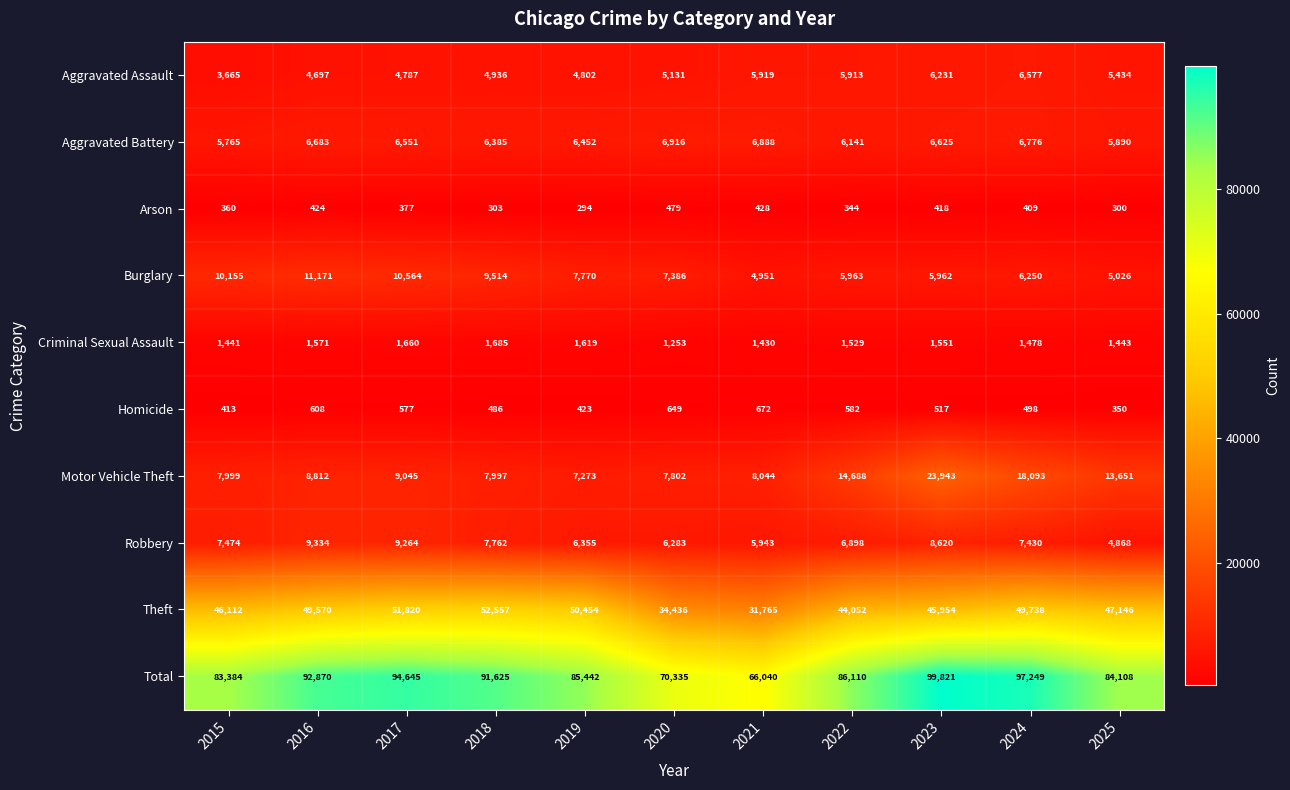

At 2021, list the series in order from smallest to largest.

Arson, Homicide, Criminal Sexual Assault, Burglary, Aggravated Assault, Robbery, Aggravated Battery, Motor Vehicle Theft, Theft, Total